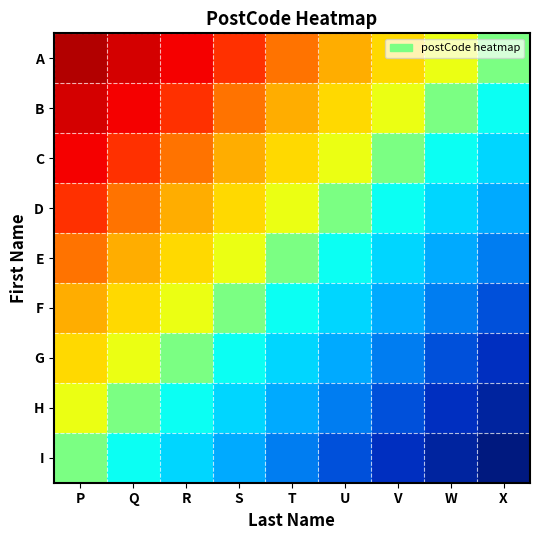

Reading left to right, transcribe all the data shown in this chart.

A: P=0.0	Q=0.1	R=0.1	S=0.2	T=0.2	U=0.3	V=0.4	W=0.4	X=0.5
B: P=0.1	Q=0.1	R=0.2	S=0.2	T=0.3	U=0.4	V=0.4	W=0.5	X=0.6
C: P=0.1	Q=0.2	R=0.2	S=0.3	T=0.4	U=0.4	V=0.5	W=0.6	X=0.6
D: P=0.2	Q=0.2	R=0.3	S=0.4	T=0.4	U=0.5	V=0.6	W=0.6	X=0.7
E: P=0.2	Q=0.3	R=0.4	S=0.4	T=0.5	U=0.6	V=0.6	W=0.7	X=0.8
F: P=0.3	Q=0.4	R=0.4	S=0.5	T=0.6	U=0.6	V=0.7	W=0.8	X=0.8
G: P=0.4	Q=0.4	R=0.5	S=0.6	T=0.6	U=0.7	V=0.8	W=0.8	X=0.9
H: P=0.4	Q=0.5	R=0.6	S=0.6	T=0.7	U=0.8	V=0.8	W=0.9	X=0.9
I: P=0.5	Q=0.6	R=0.6	S=0.7	T=0.8	U=0.8	V=0.9	W=0.9	X=1.0